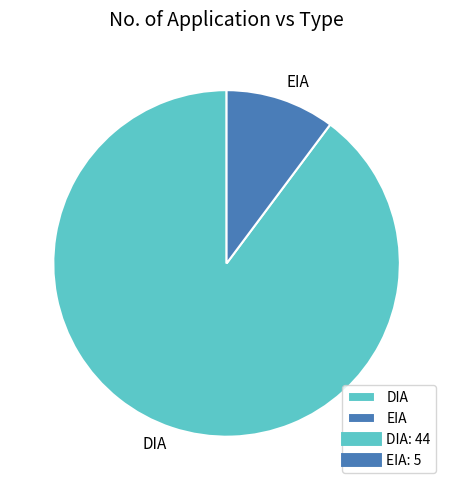

Which slice is the smallest?

EIA